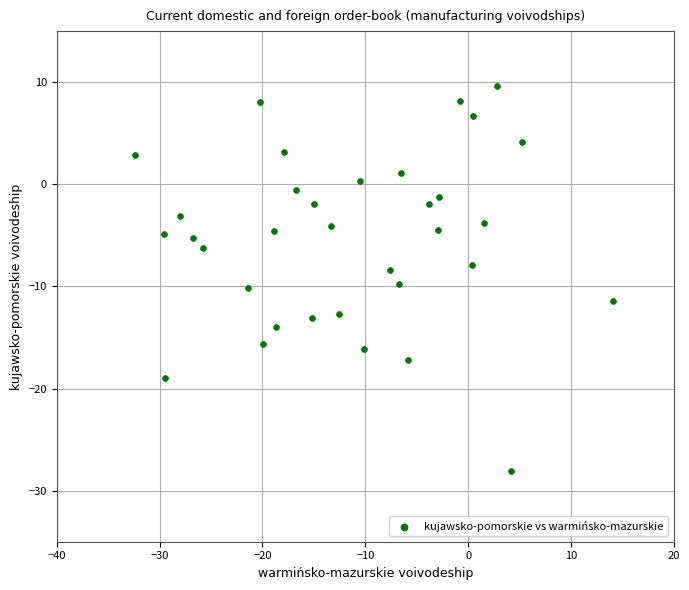

What is the range of Y values (max minus min)?

37.7